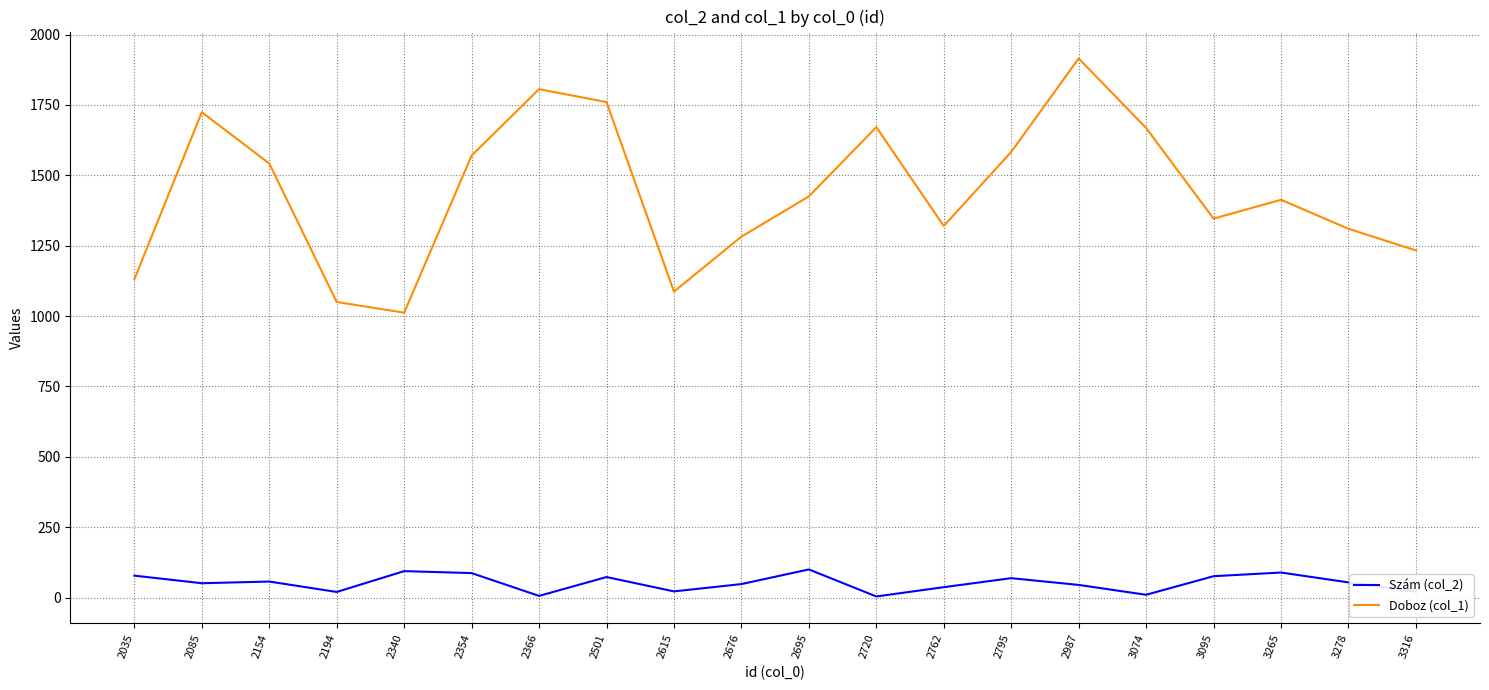

What is the spread (max minus min) of values at 3278?

1256